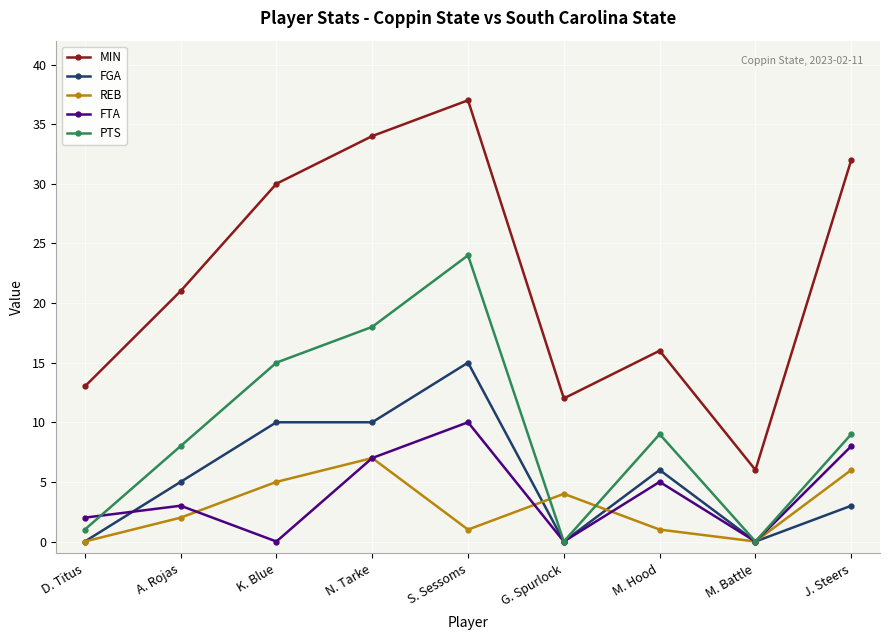

Which series has the widest spread of values?

MIN